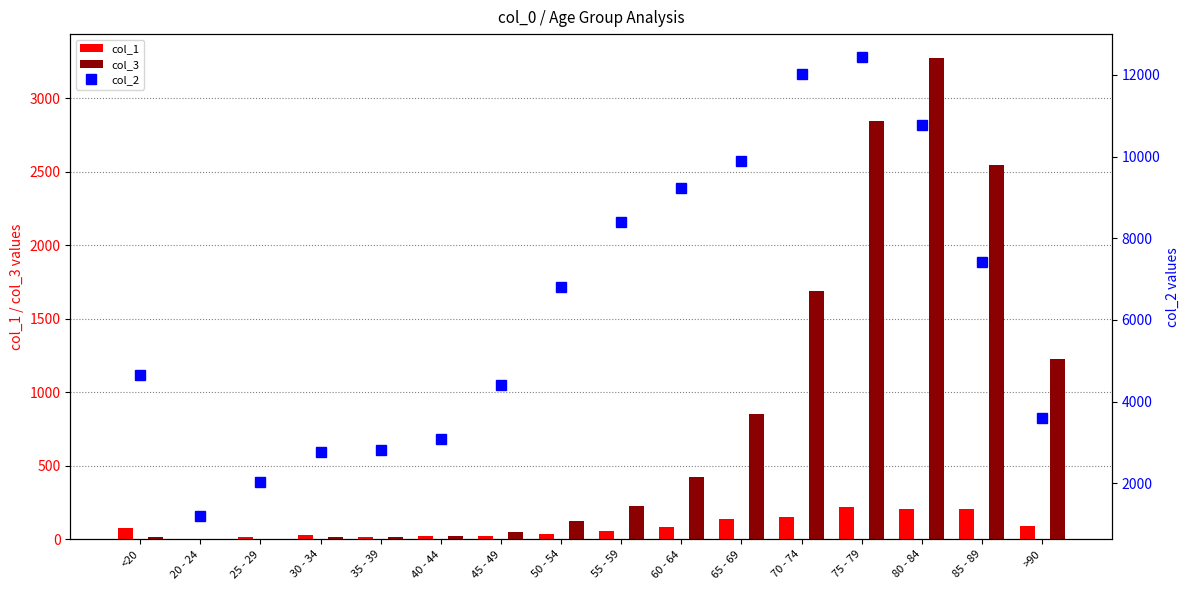

Which series has the widest spread of values?

col_2